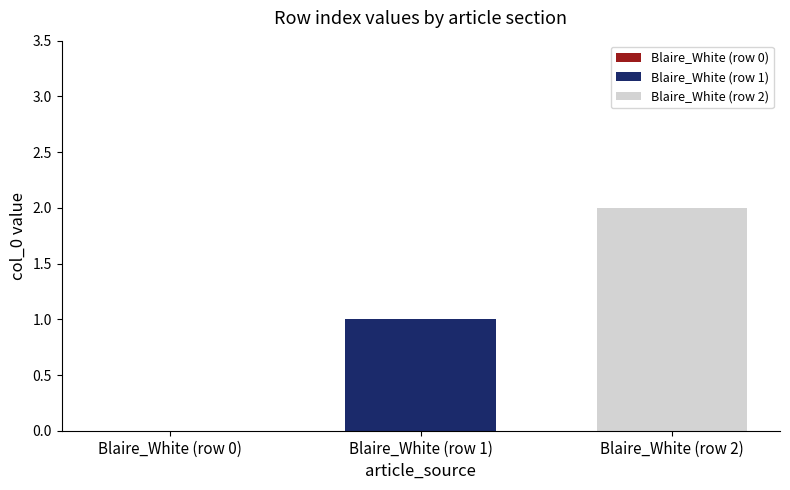

Which series has the widest spread of values?

Blaire_White (row 1)